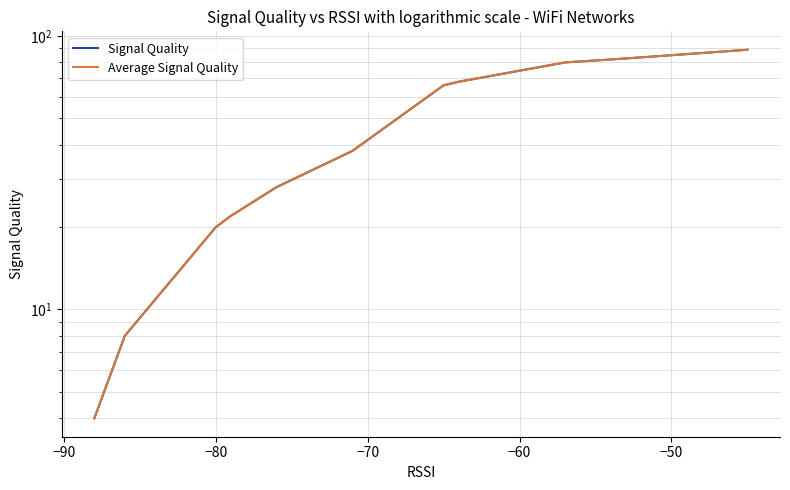

Is this an area chart (filled region under the line)?

No